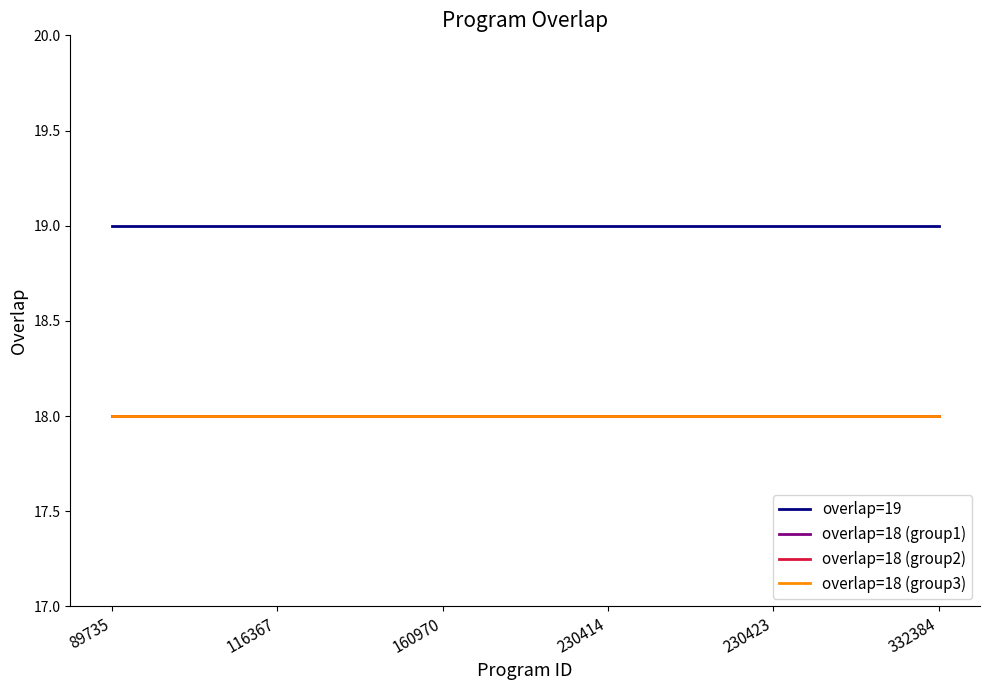

Does the chart have visible grid lines?

No